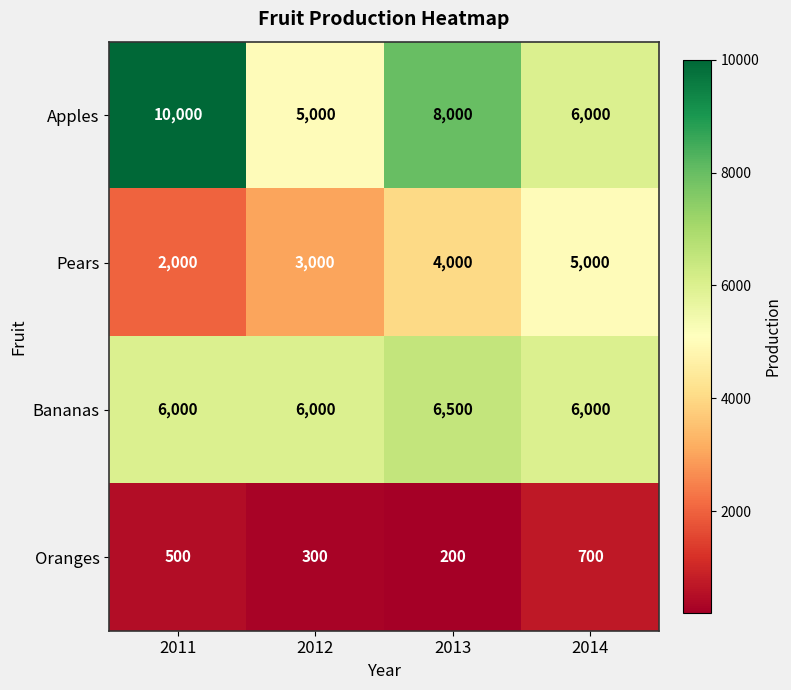

Reading right to left, what are all the values shown in this chart?

Apples: 2014=6000	2013=8000	2012=5000	2011=10000
Pears: 2014=5000	2013=4000	2012=3000	2011=2000
Bananas: 2014=6000	2013=6500	2012=6000	2011=6000
Oranges: 2014=700	2013=200	2012=300	2011=500